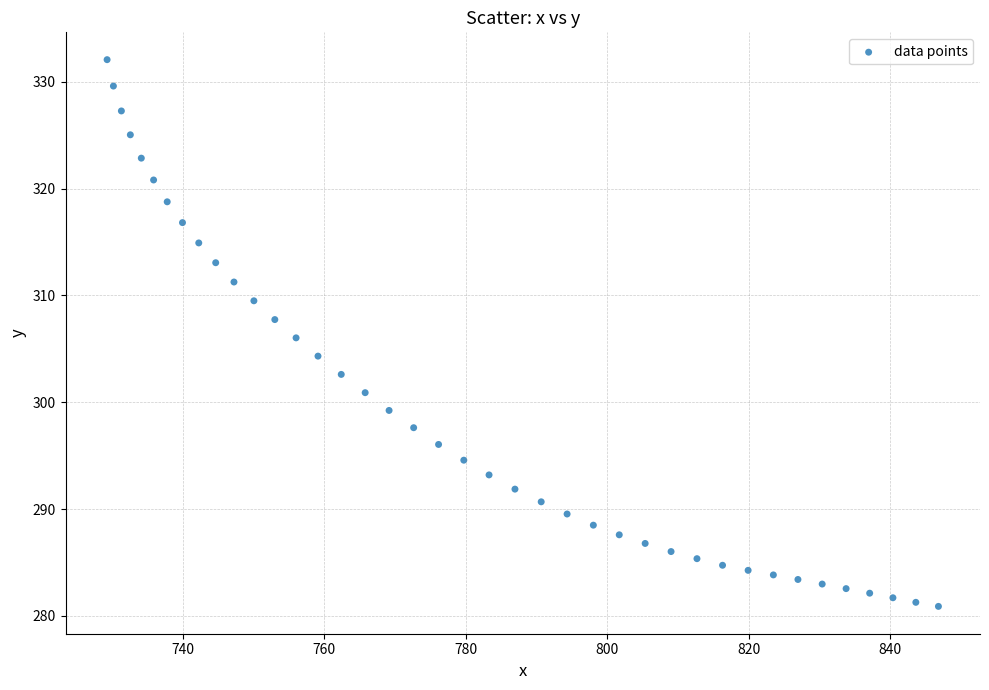

What is the range of Y values (max minus min)?

51.2